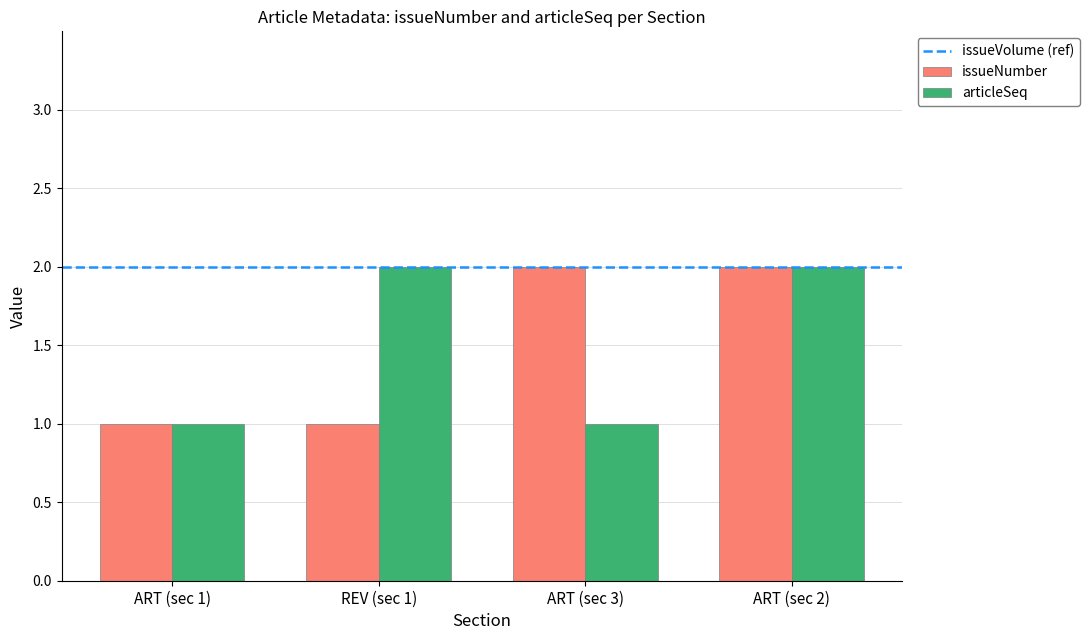

At which category is the sum across all series the highest?

ART (sec 2)